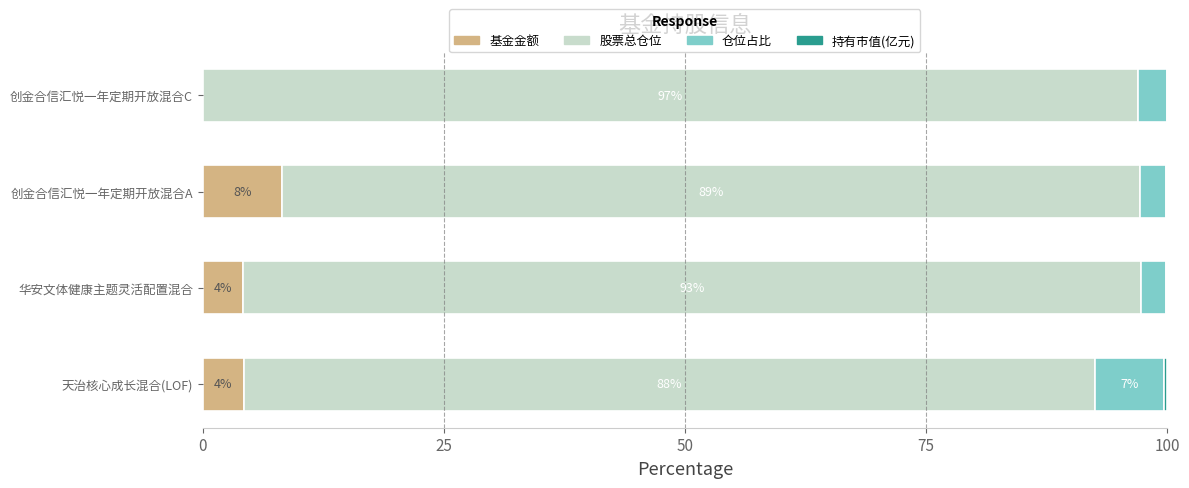

At which label does 基金金额 reach its peak?

创金合信汇悦一年定期开放混合A